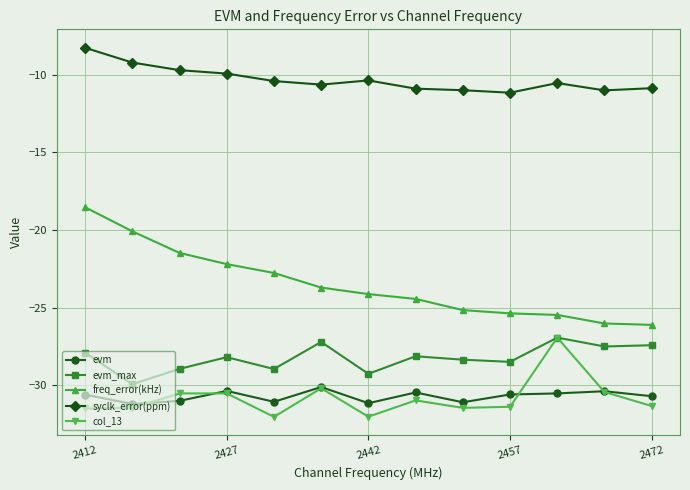

What is the value of the col_13 point at the 3rd from the left?

-30.5